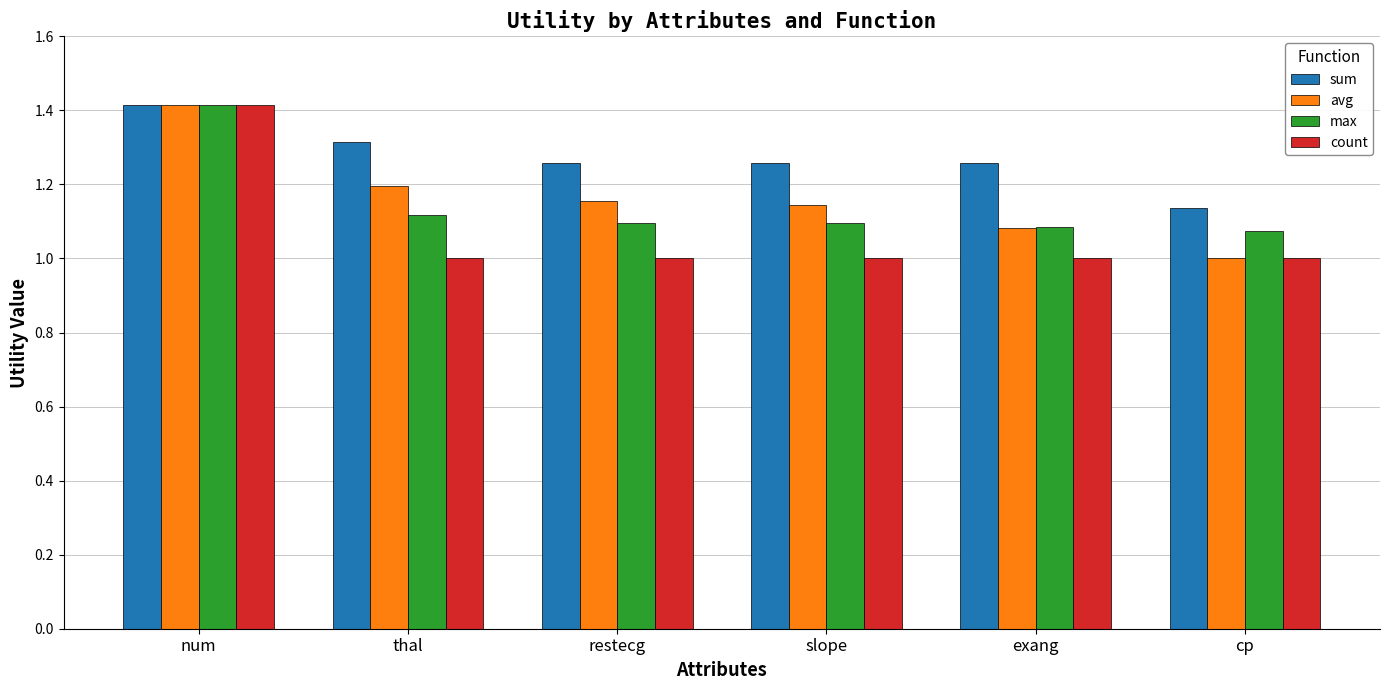

What is the minimum value shown in the chart?

1.0